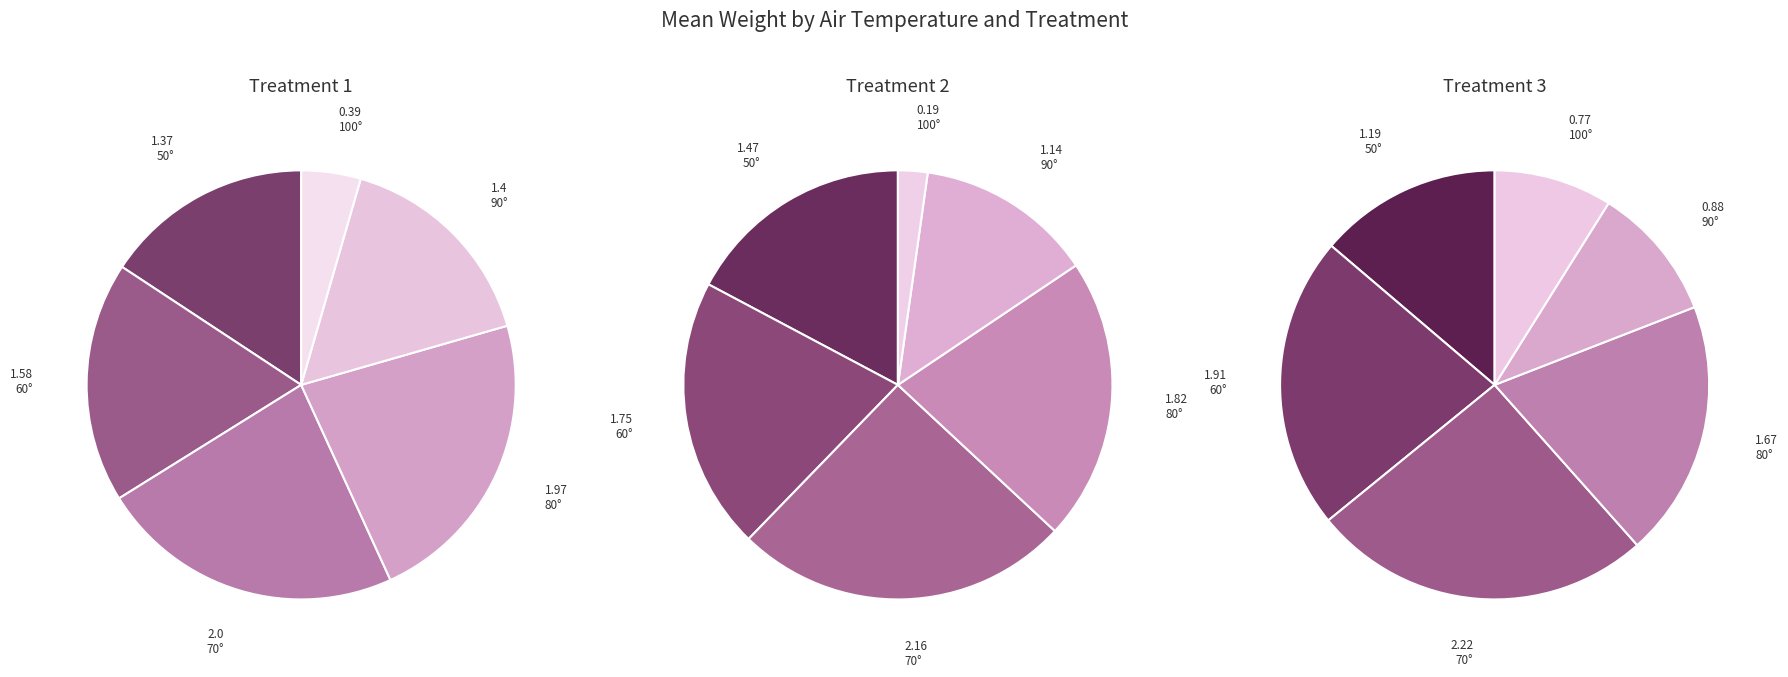

Which slice is the largest?

70